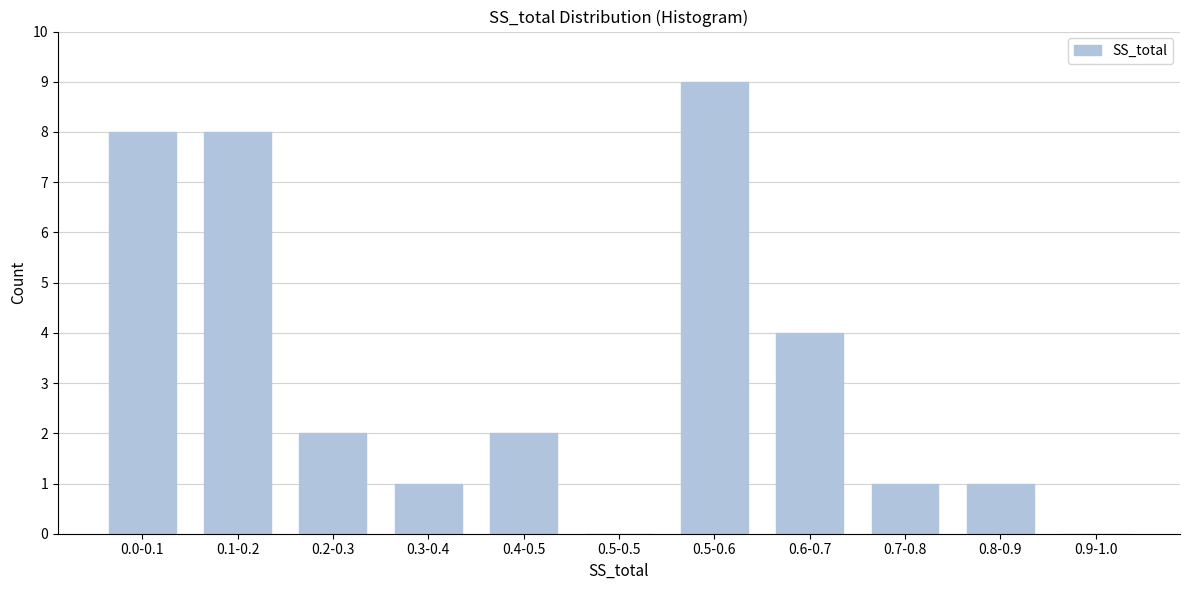

Reading left to right, what are all the values shown in this chart?

0.0-0.1=8	0.1-0.2=8	0.2-0.3=2	0.3-0.4=1	0.4-0.5=2	0.5-0.5=0	0.5-0.6=9	0.6-0.7=4	0.7-0.8=1	0.8-0.9=1	0.9-1.0=0